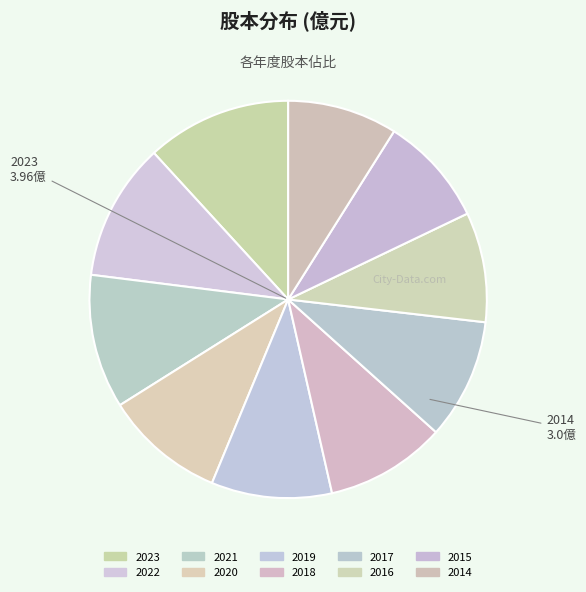

What percentage is the 2018 slice, to the nearest percent?

10%